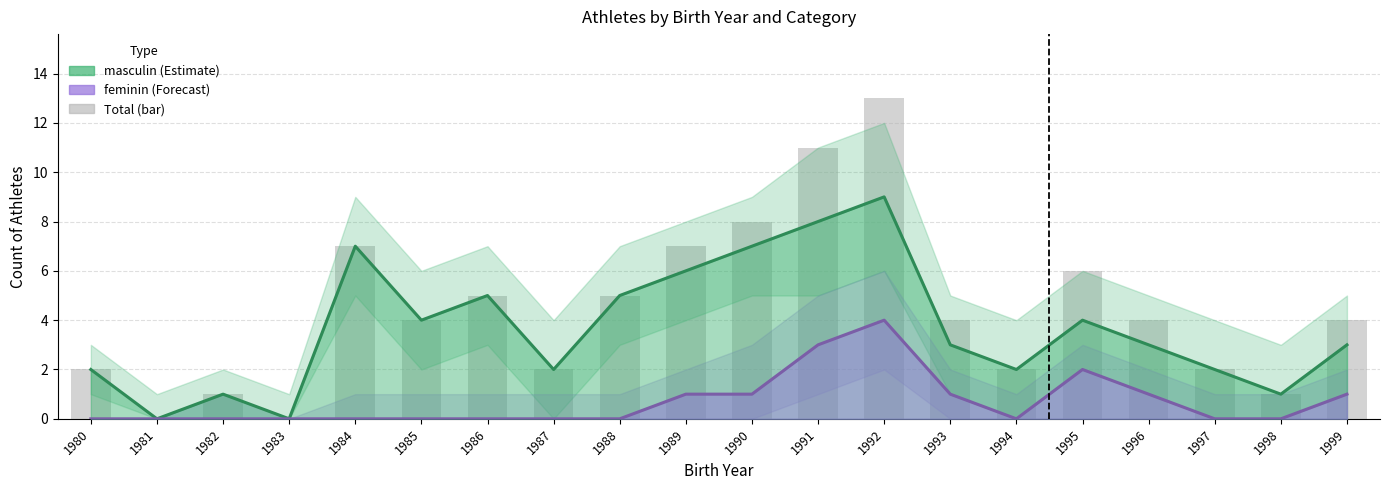

What is the ratio of the value at 1980 to the value at 1982?

2.0